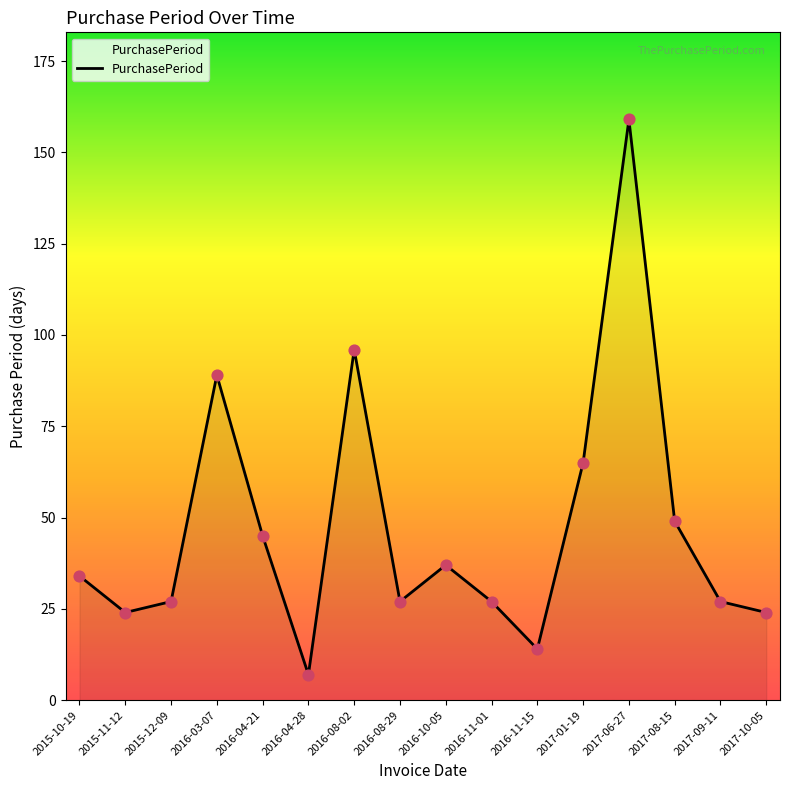

What is the change in value from 2016-11-01 to 2017-08-15?

+22